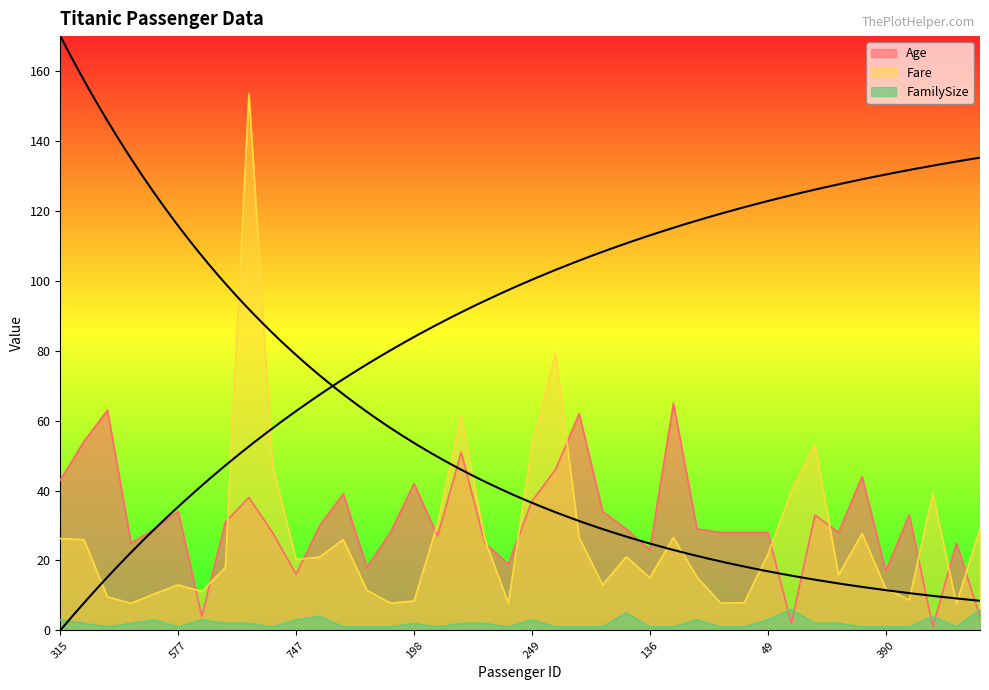

Where is the first local maximum for Age?

484